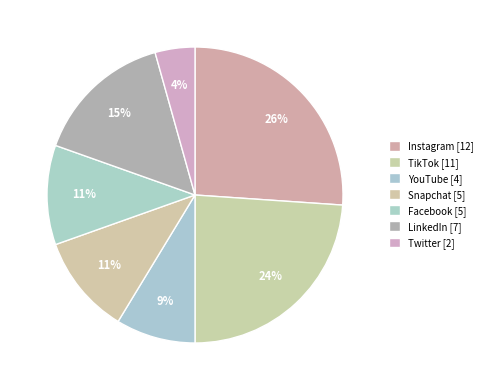

Count the number of slices in the pie.

7